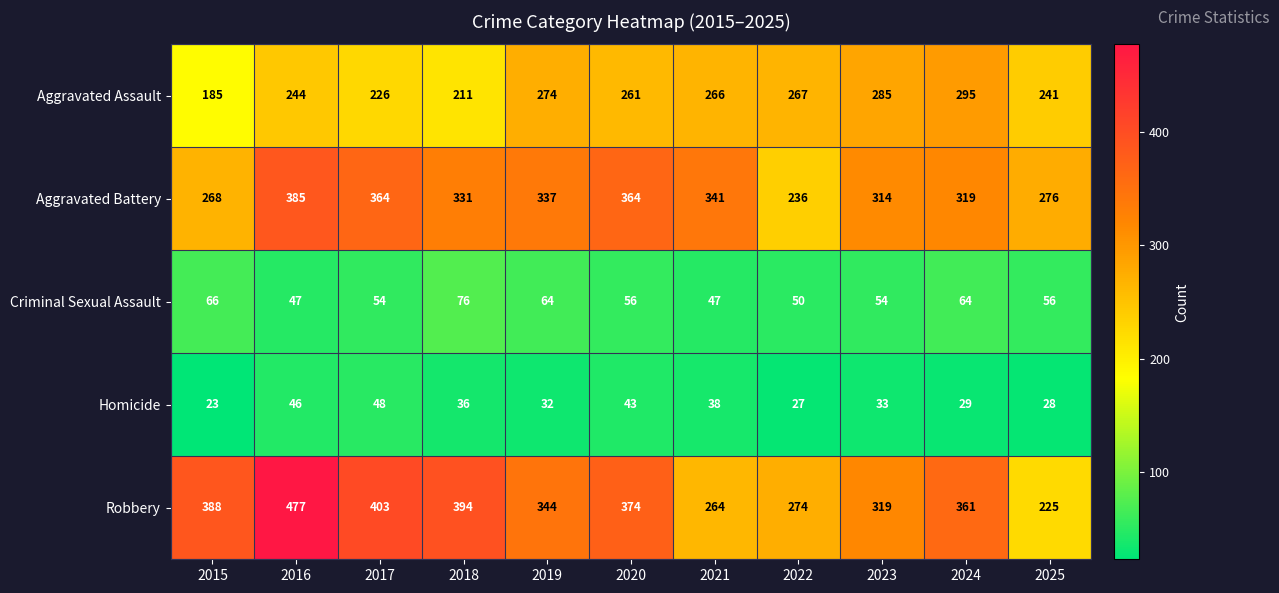

At which label does Homicide reach its minimum?

2015